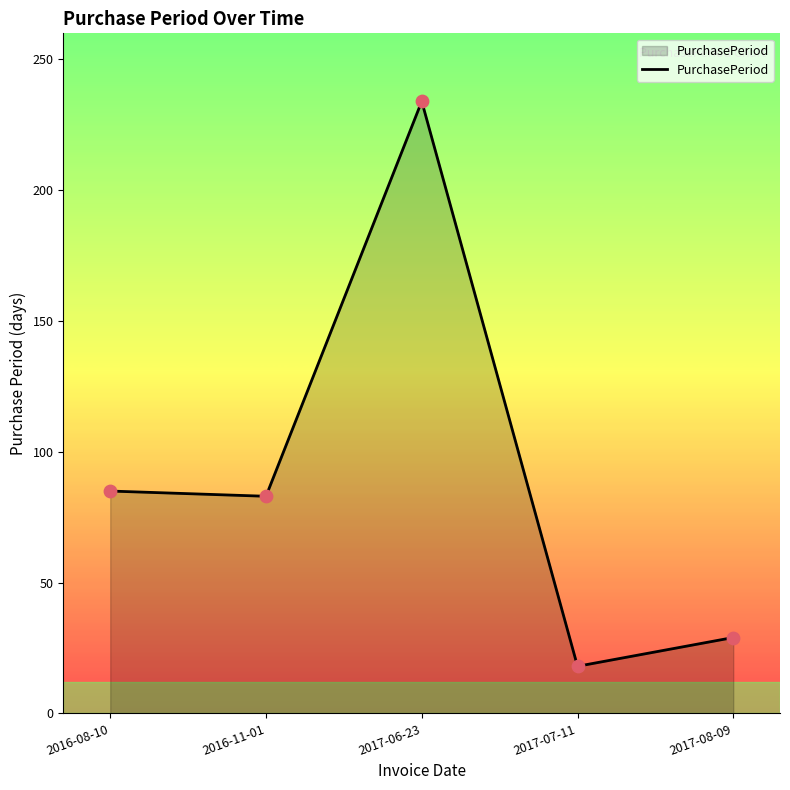

What is the change in value from 2016-11-01 to 2017-06-23?

+151